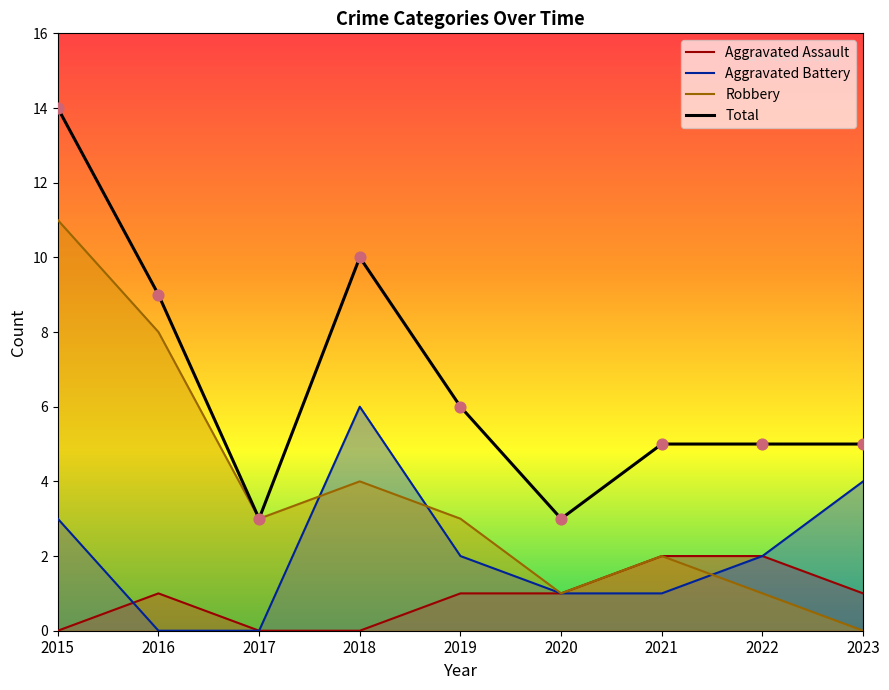

Which series has the largest total across all categories?

Total